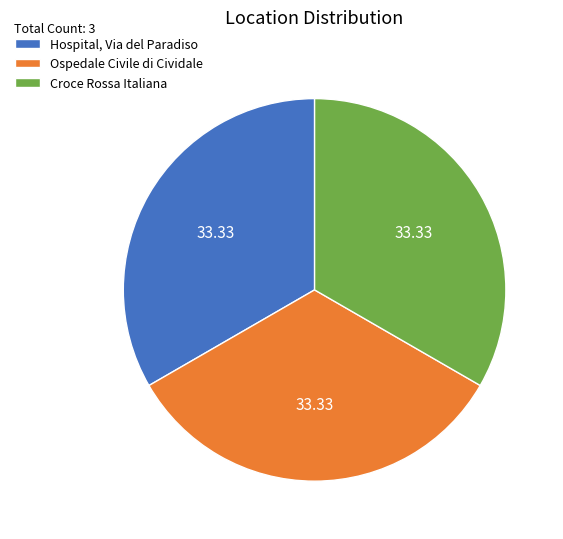

Do Hospital, Via del Paradiso and Croce Rossa Italiana together represent more than half of the pie?

Yes